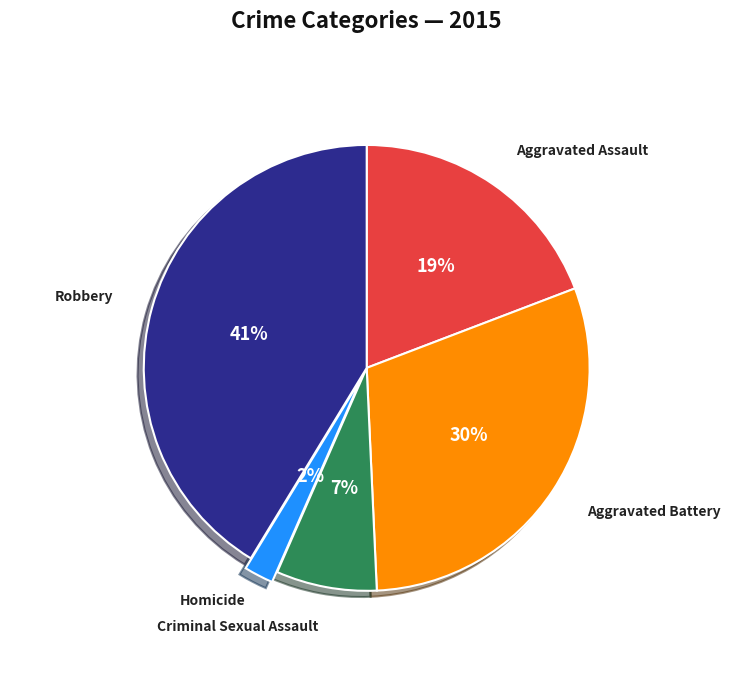

Count the number of slices in the pie.

5